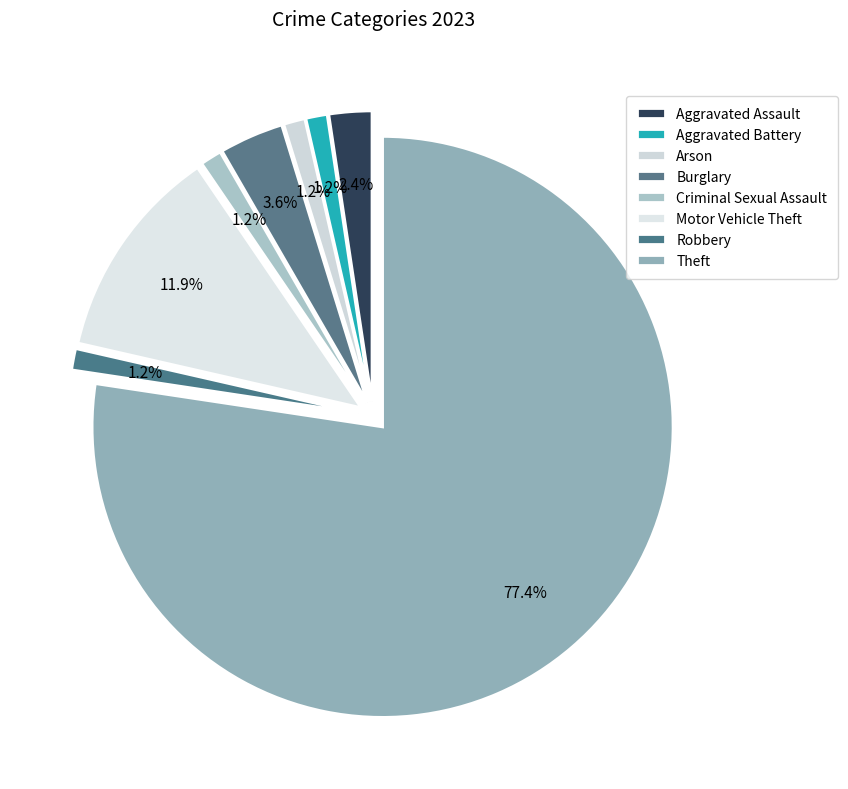

Count the number of slices in the pie.

8